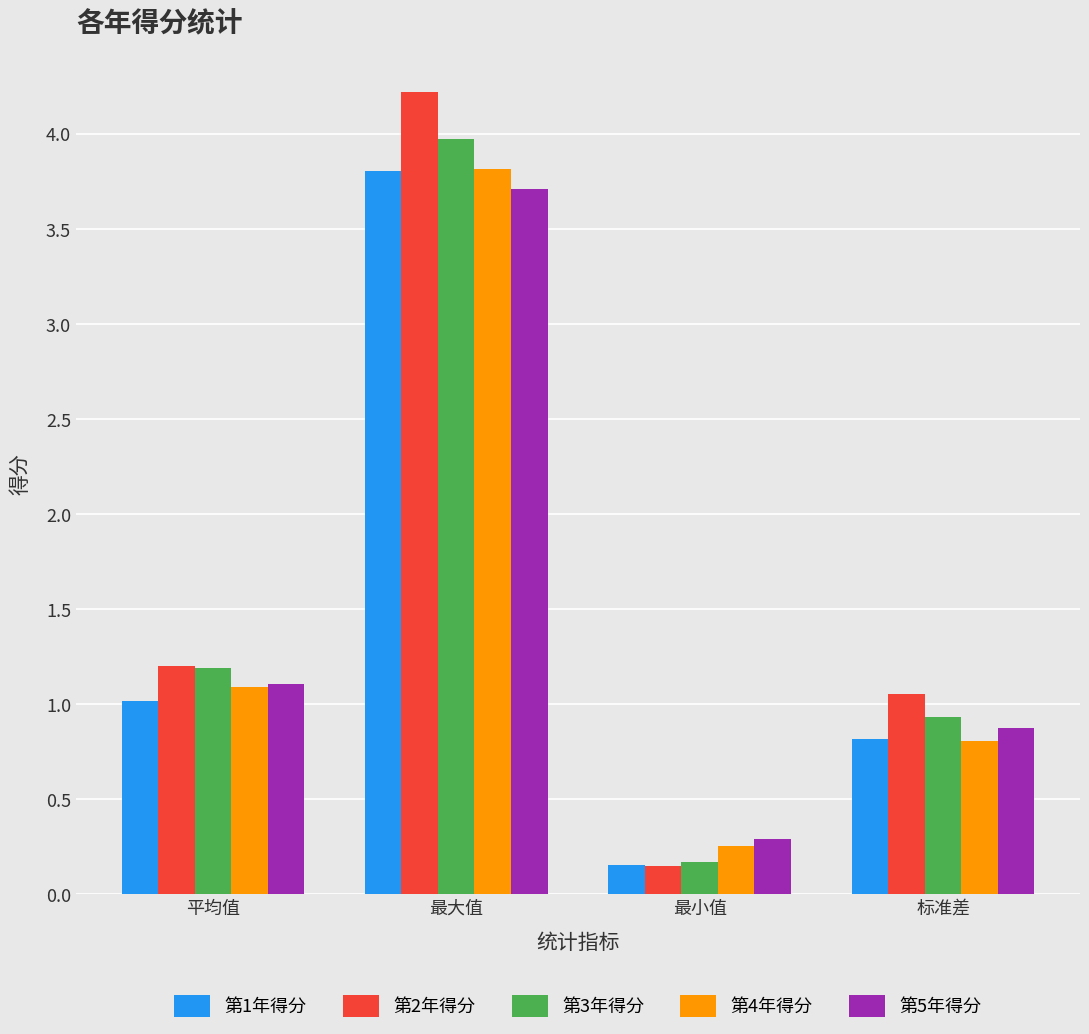

At how many categories does at least one series exceed 1?

3